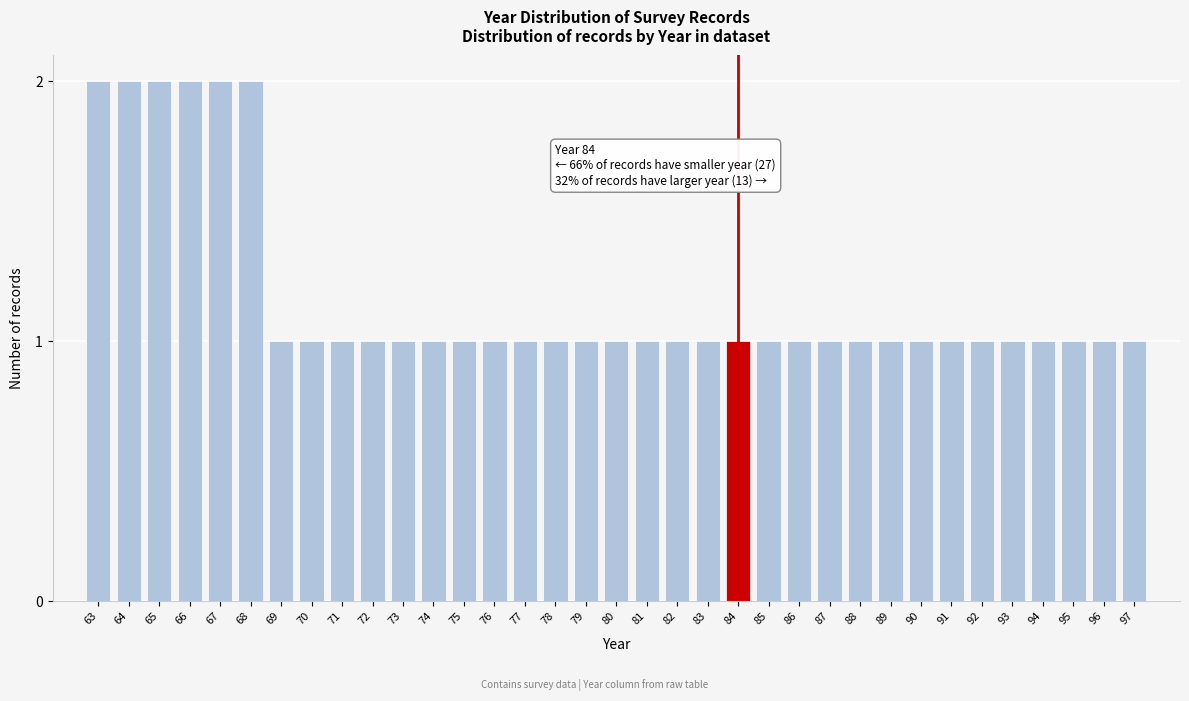

What is the value of the 4th bar from the left?

2